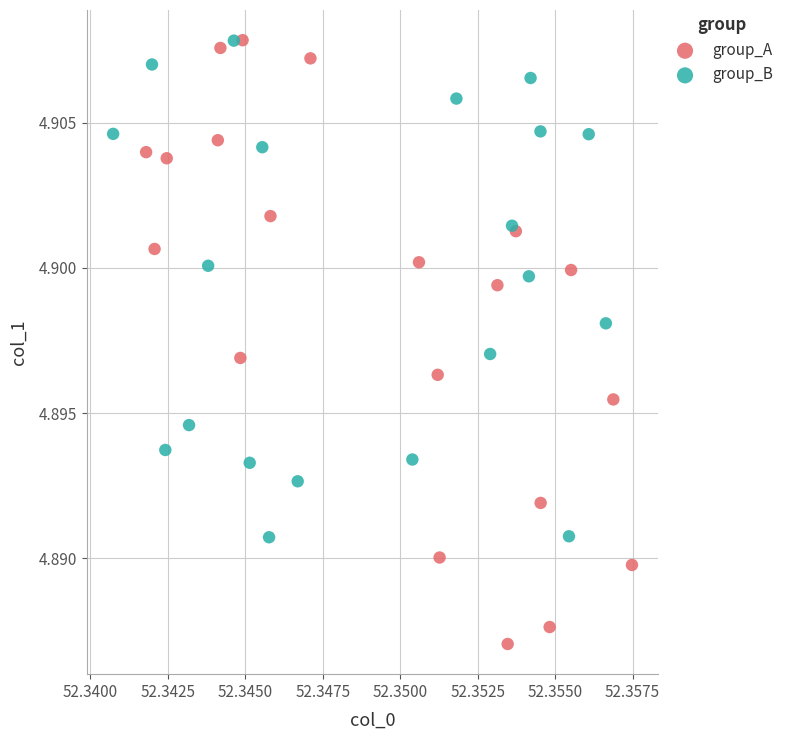

Which series contains the lowest Y value?

group_A